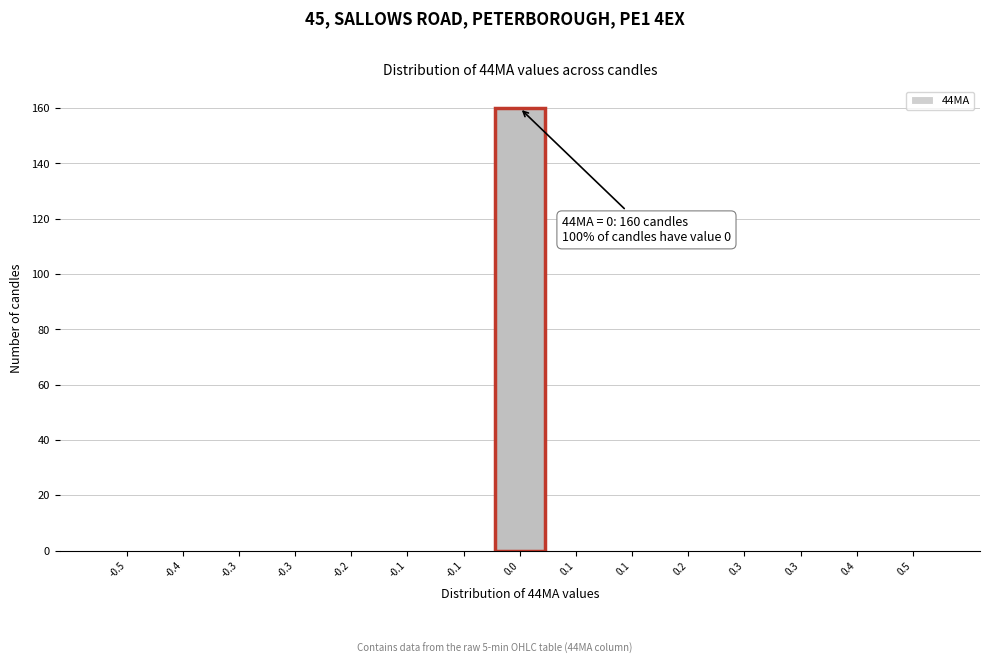

Count the number of data series in this chart.

1